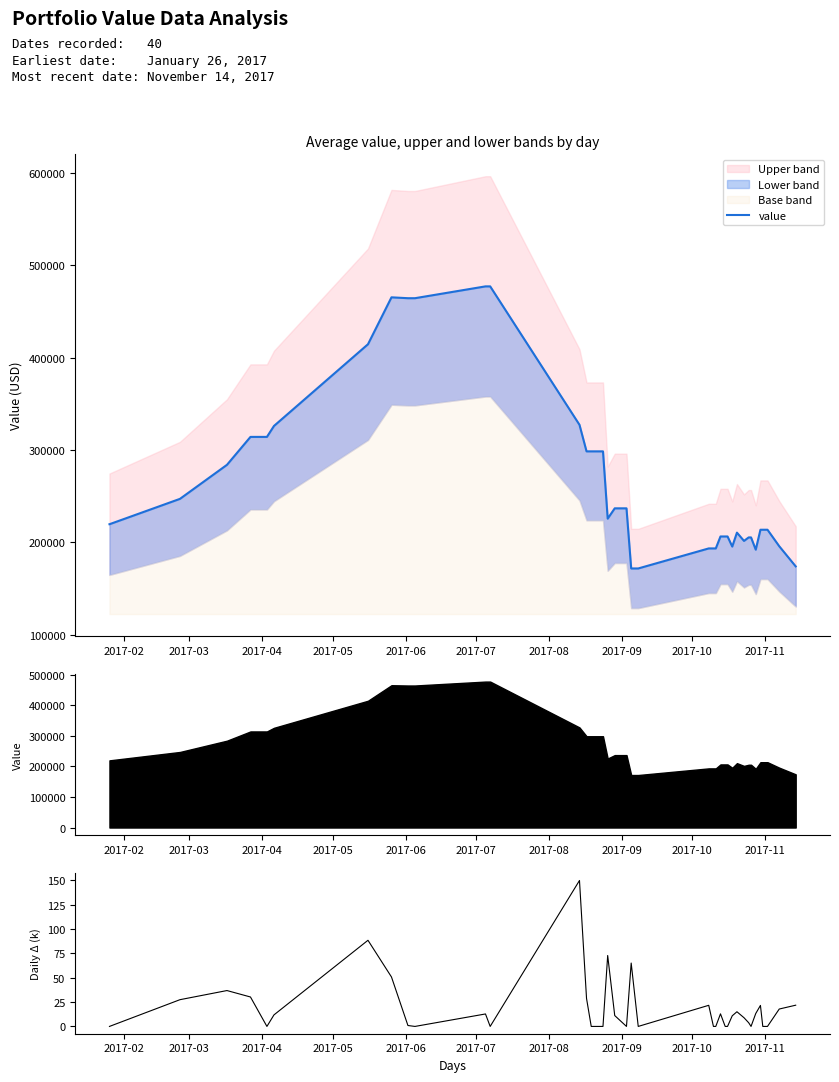

What is the maximum value shown in the chart?

477368.3